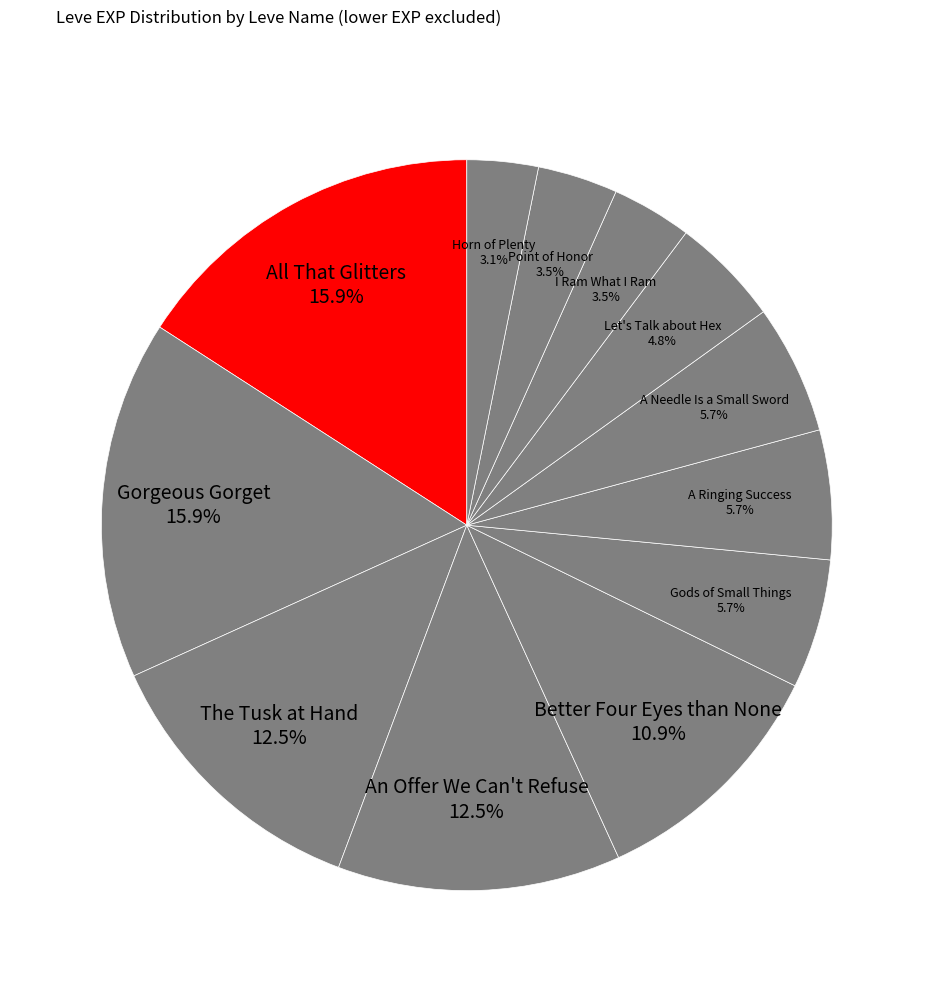

How many segments does this pie chart have?

12